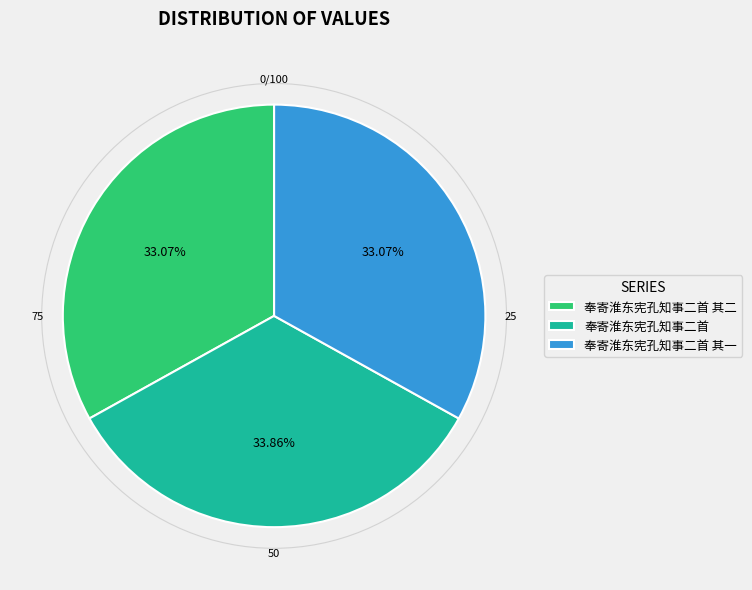

Which category has the biggest portion of the pie?

奉寄淮东宪孔知事二首